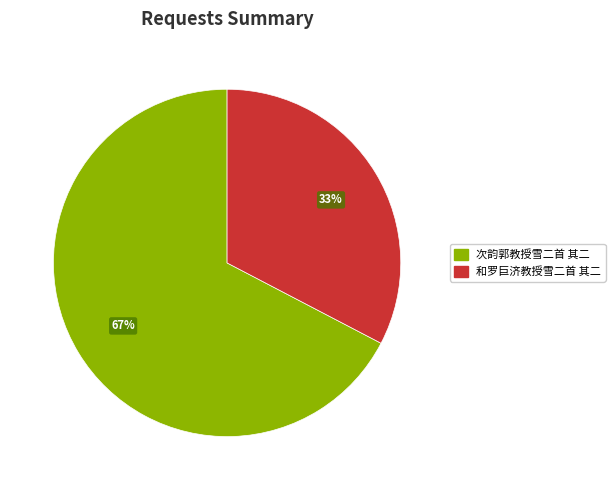

What is the smallest slice in the pie chart?

和罗巨济教授雪二首 其二